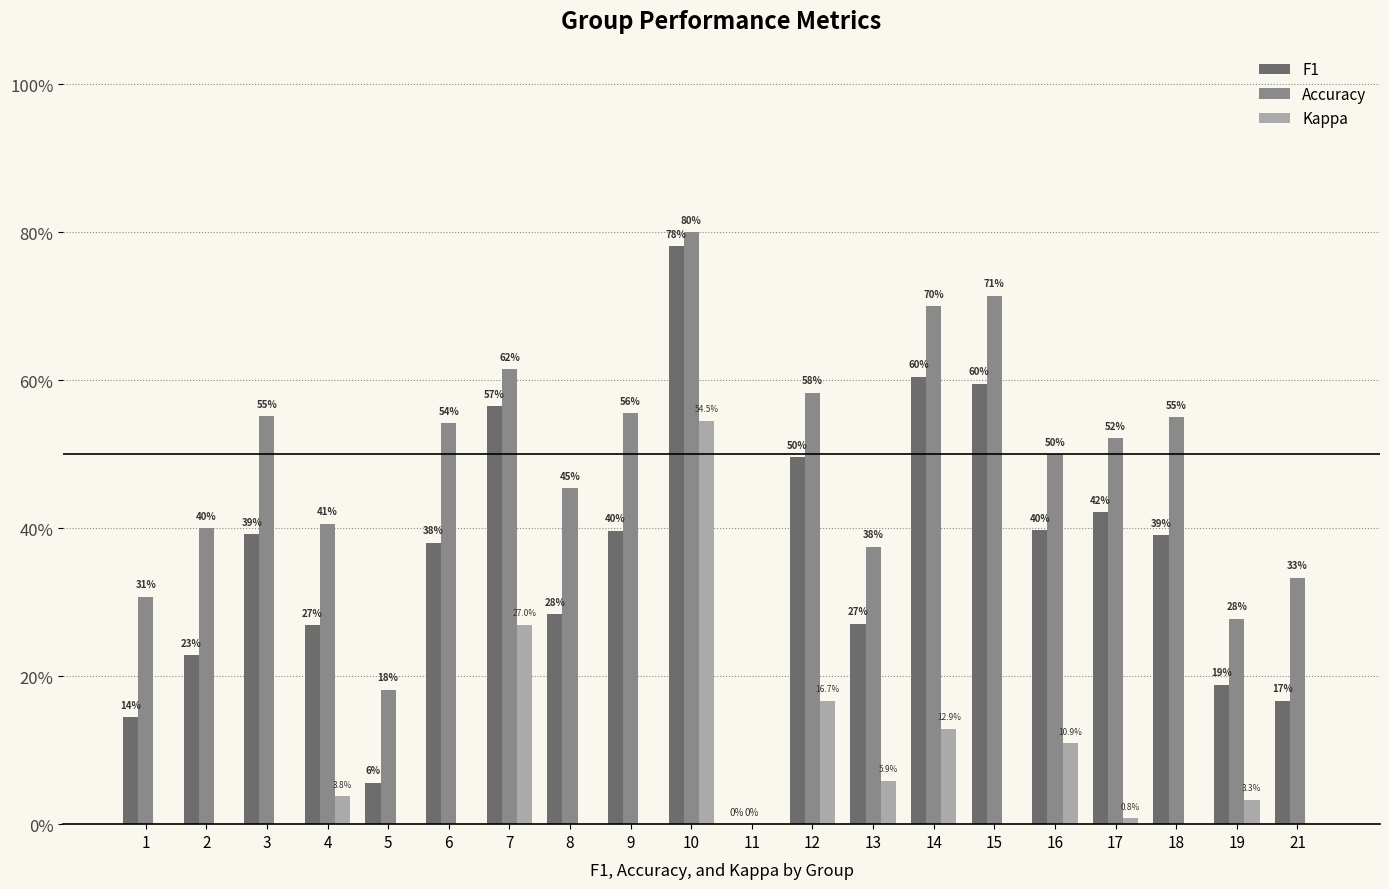

What are all the series names shown in the legend?

F1, Accuracy, Kappa